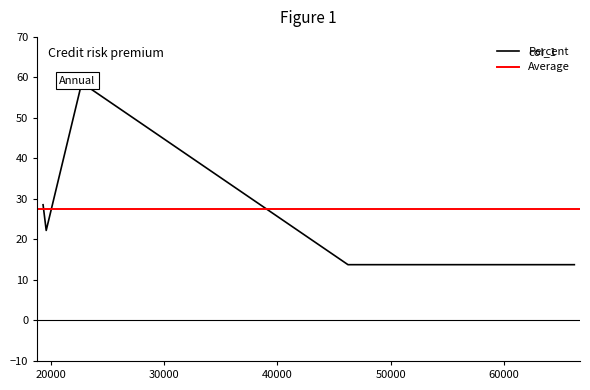

Which label corresponds to the smallest value in the chart?

46241.4